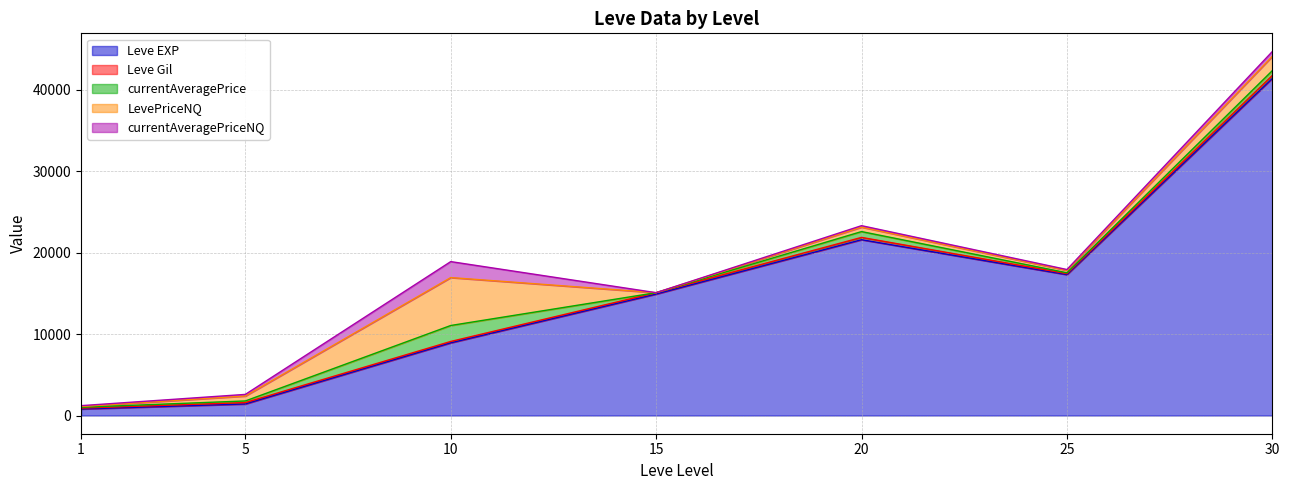

The Leve EXP series shows 41410.0 at 30. True or false?

True